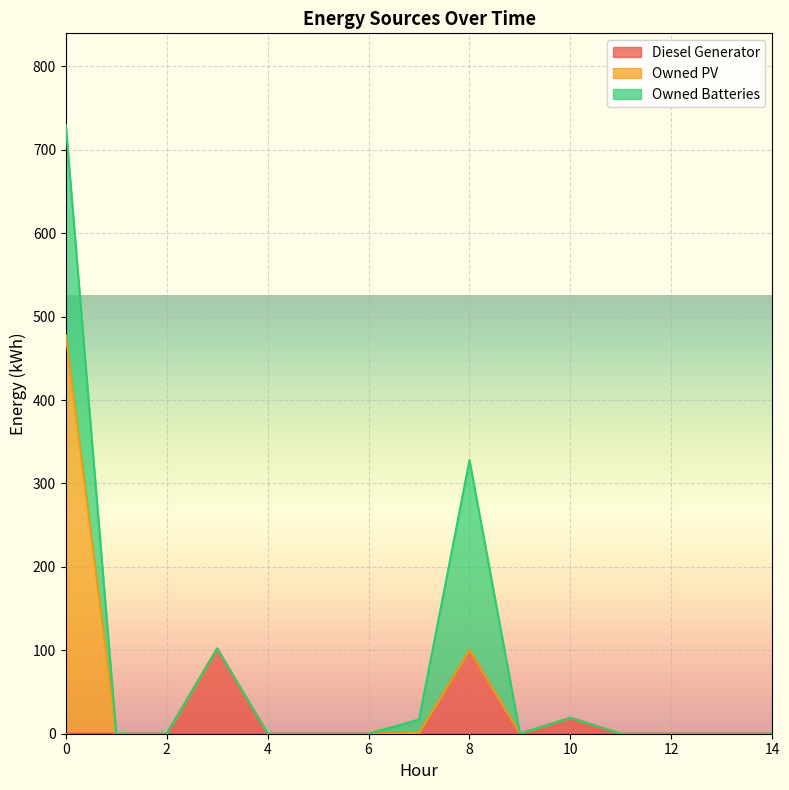

At 8, list the series in order from smallest to largest.

Owned PV, Diesel Generator, Owned Batteries